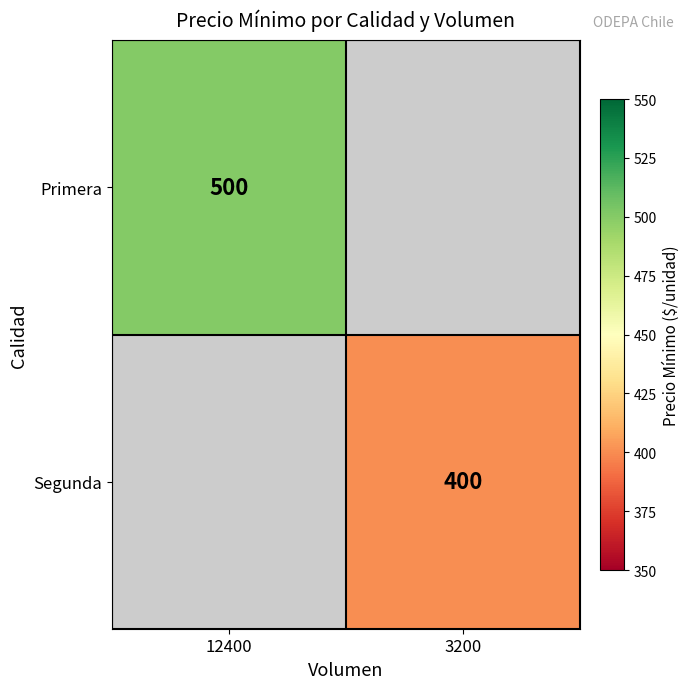

At which category does the chart reach its minimum across all series?

3200